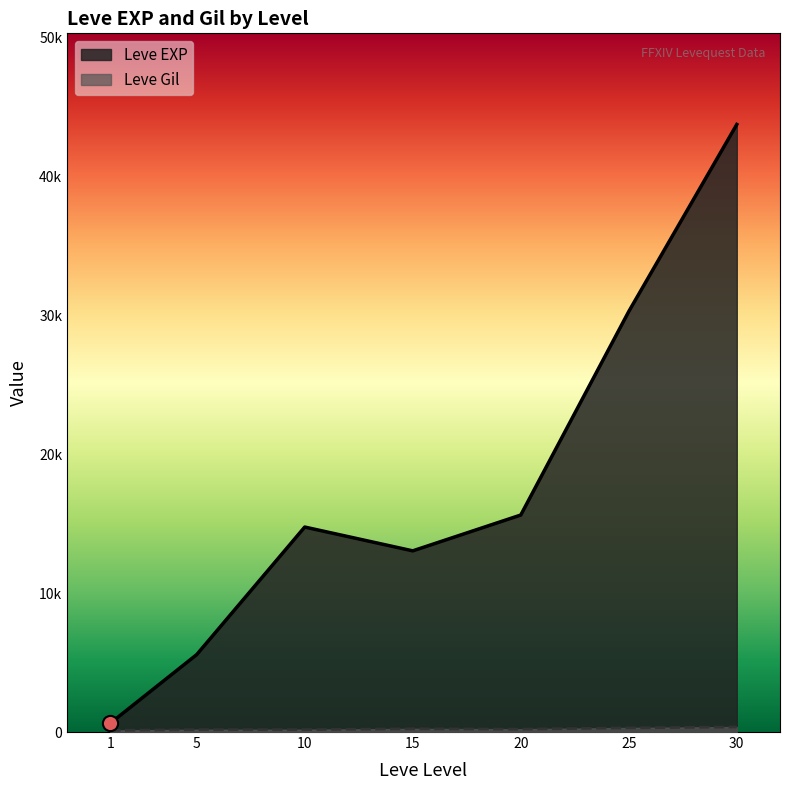

Which series reaches the maximum Y coordinate?

Leve EXP